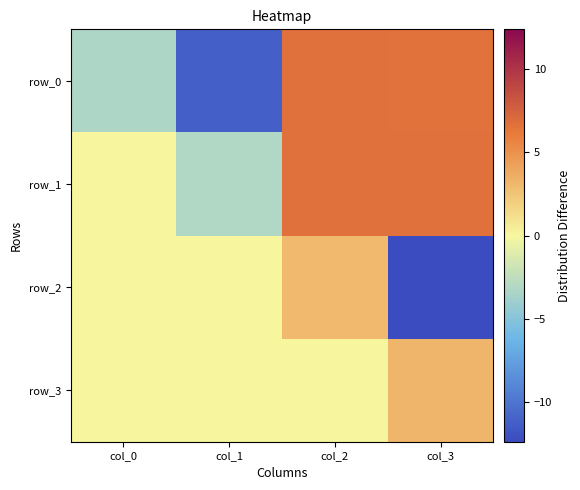

What is the minimum value shown in the chart?

-12.4